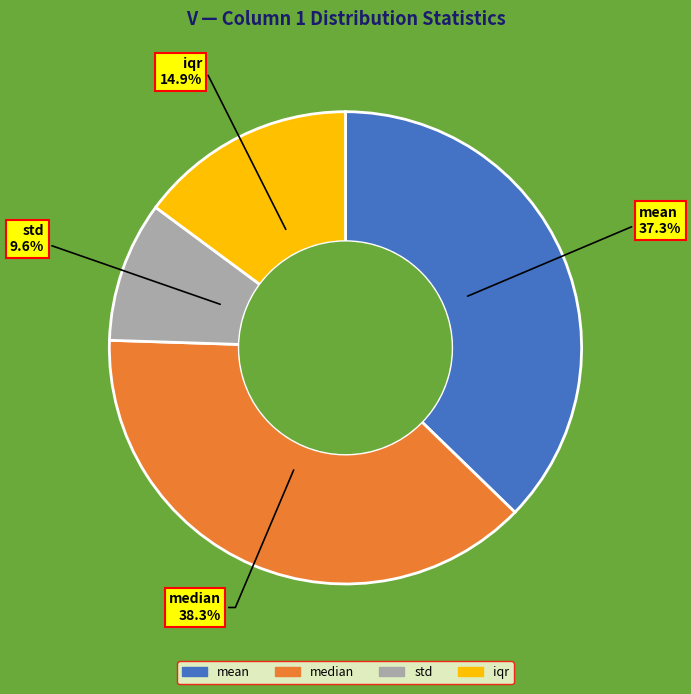

Does median represent more than half of the total?

No